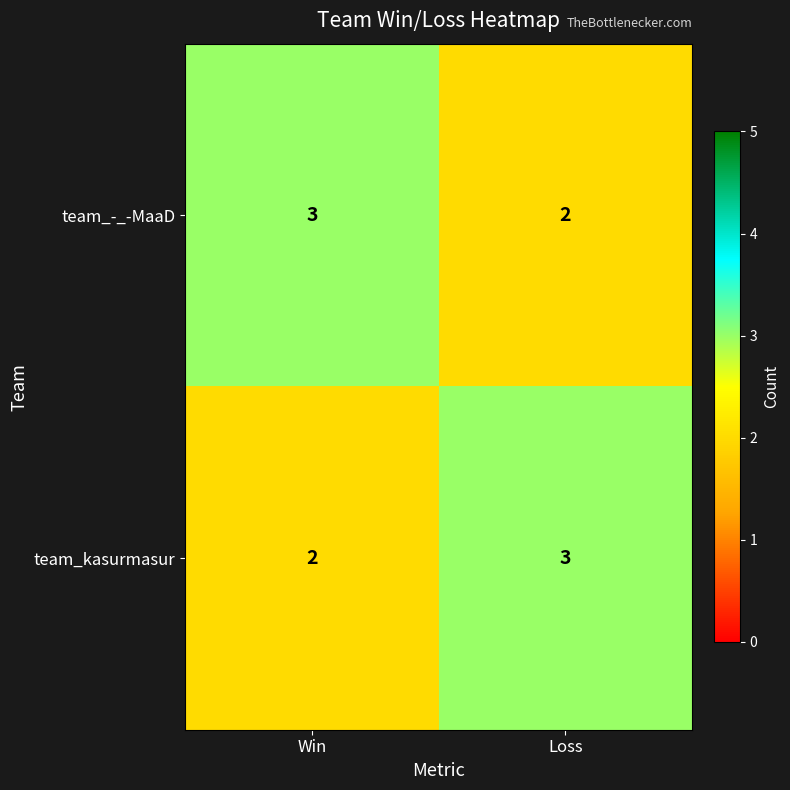

What is the smallest value displayed?

2